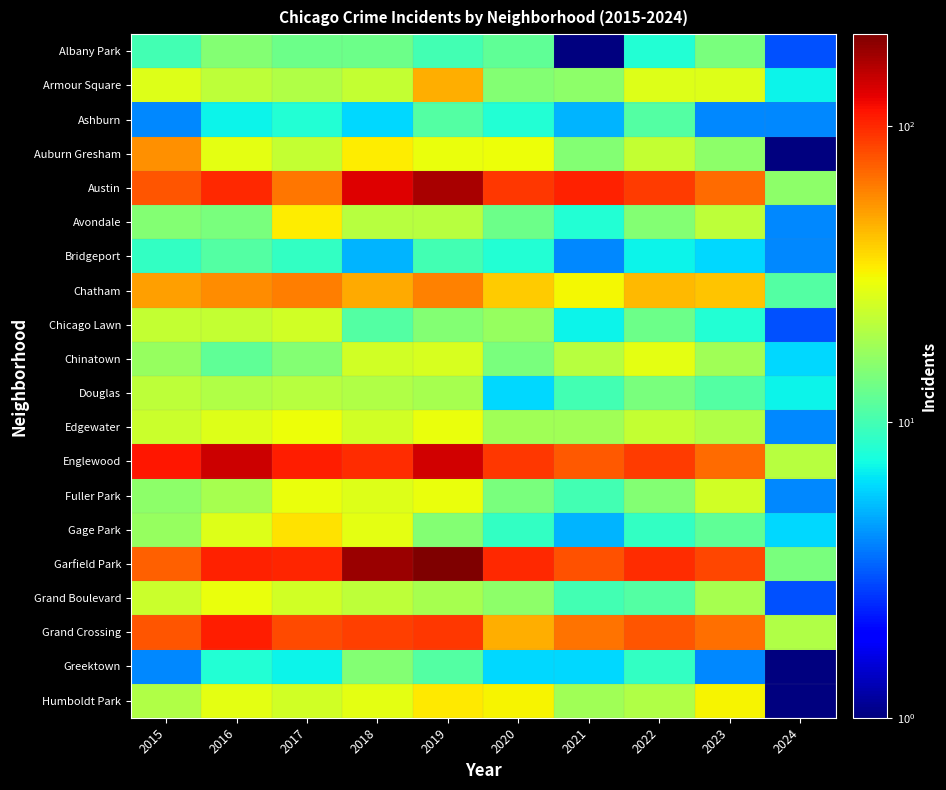

What is the total value across all series at 2018?

844